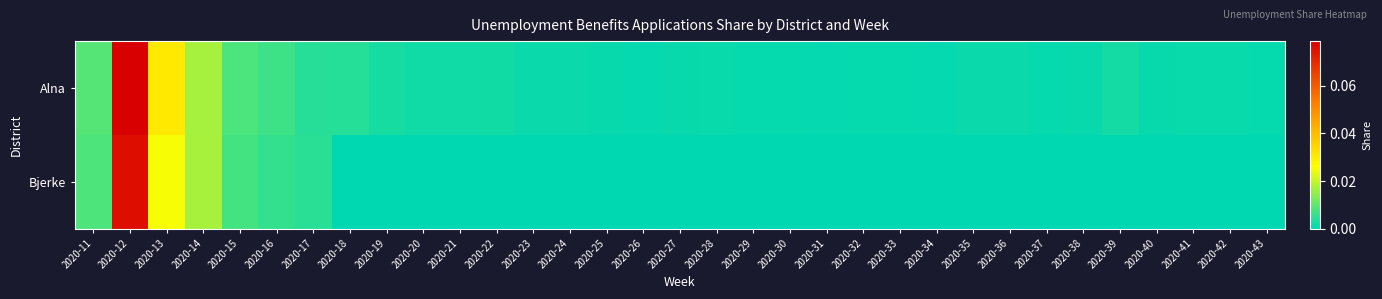

List the series in order of their peak value, highest first.

Alna, Bjerke